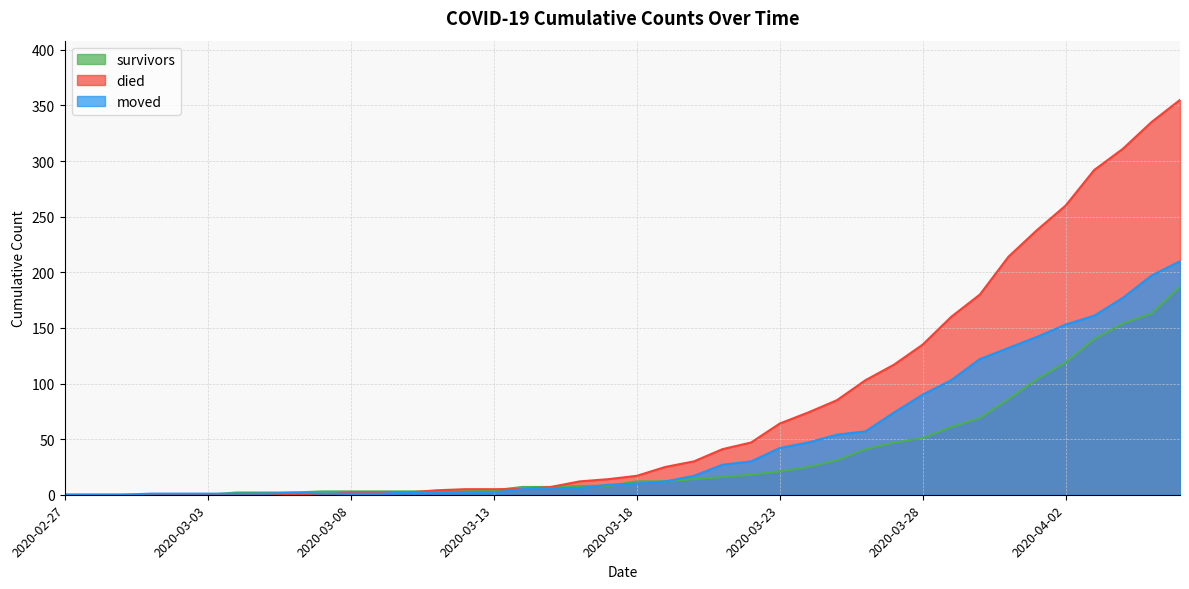

At which category is the sum across all series the highest?

2020-04-06